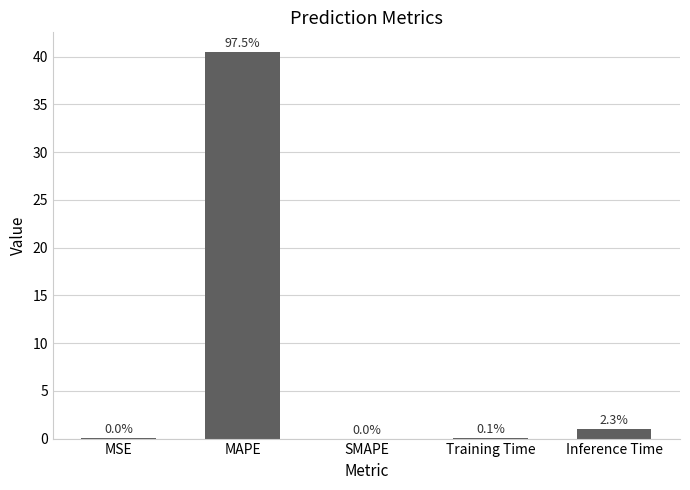

Between MAPE and SMAPE, which is larger?

MAPE